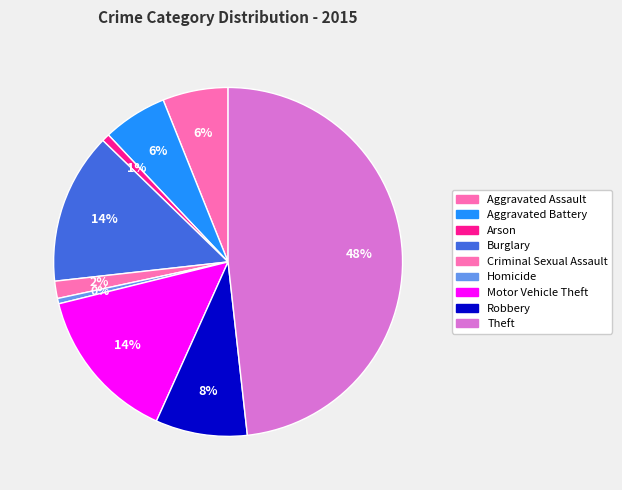

Is Motor Vehicle Theft the majority of the pie?

No